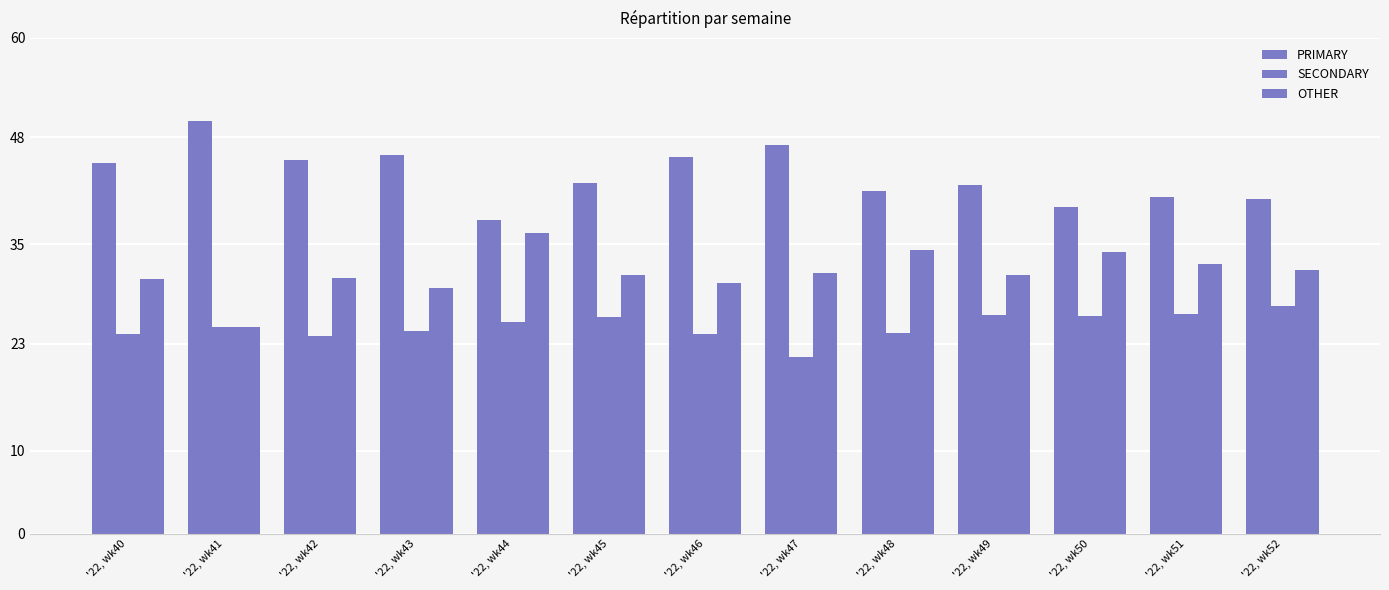

How many data points in PRIMARY are above 42?

8